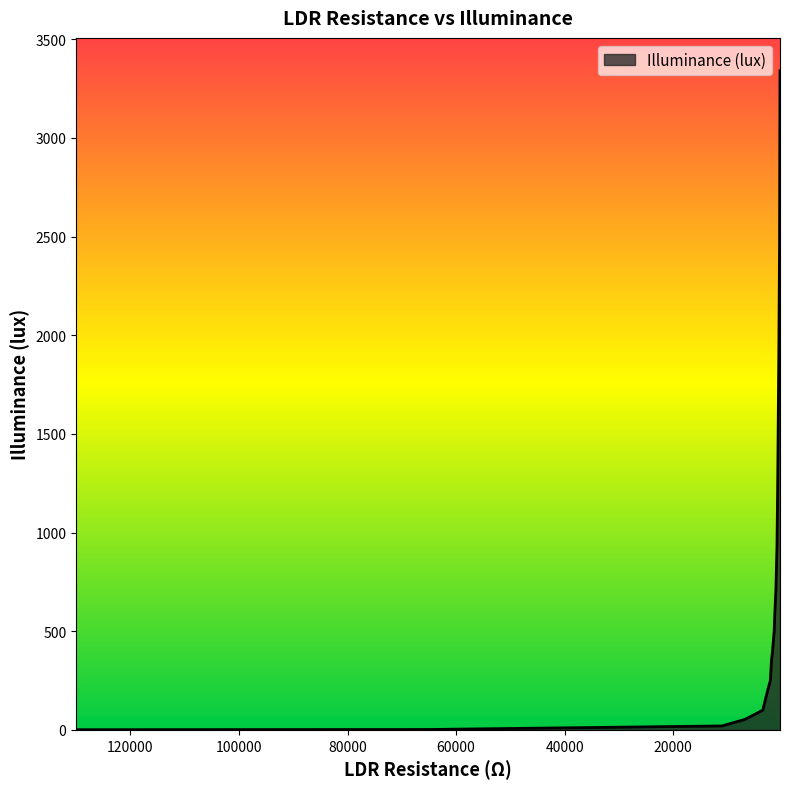

How many lines are shown in the chart?

1